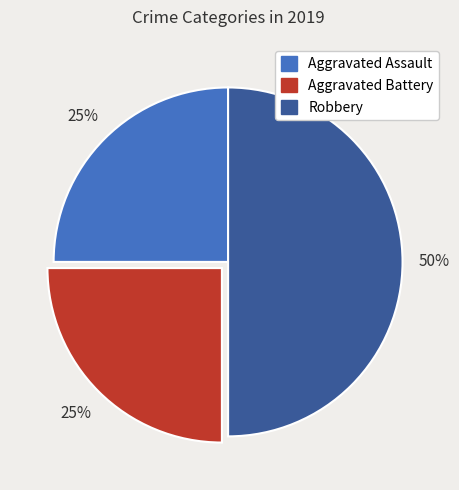

What is the largest slice in the pie chart?

Robbery